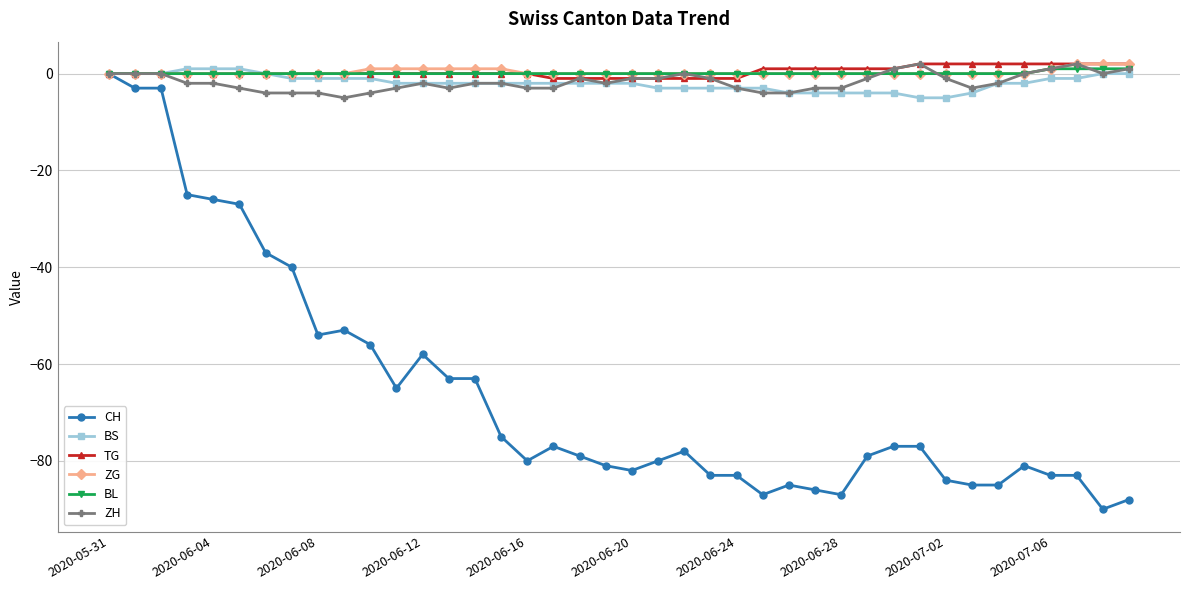

What is the value of the BS point at the 24th from the left?

-3